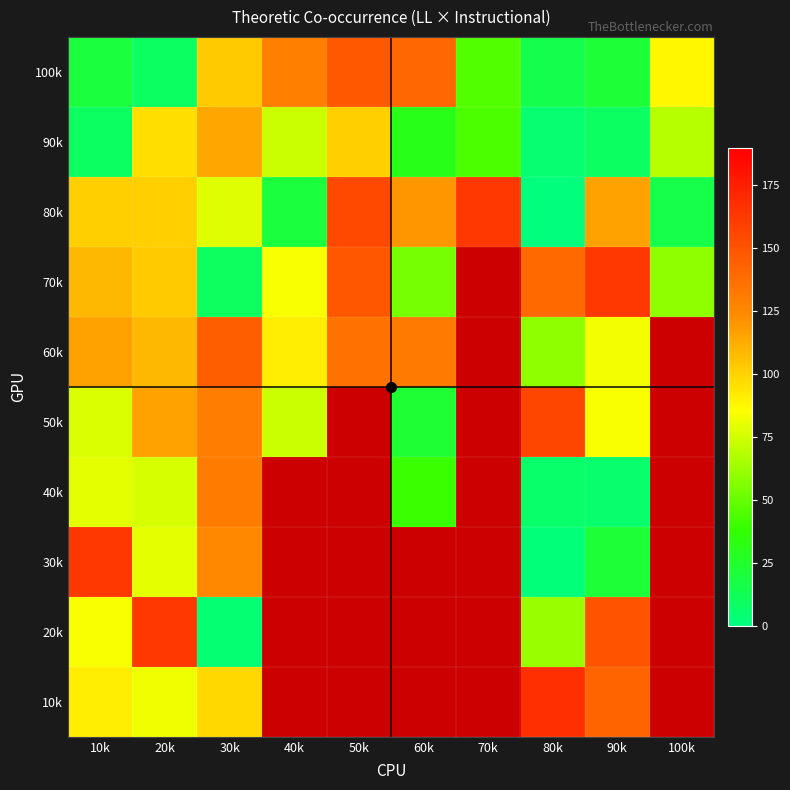

At which category is the sum across all series the highest?

30k